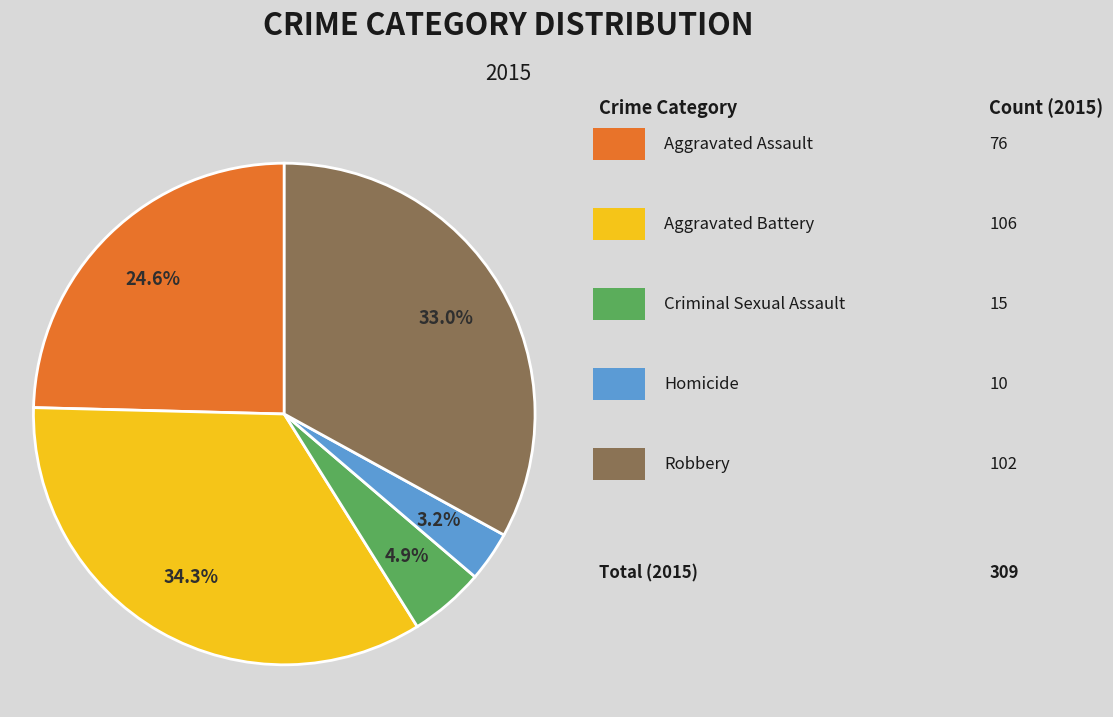

To the nearest percent, what is the difference between the largest and smallest slice percentages?

31%